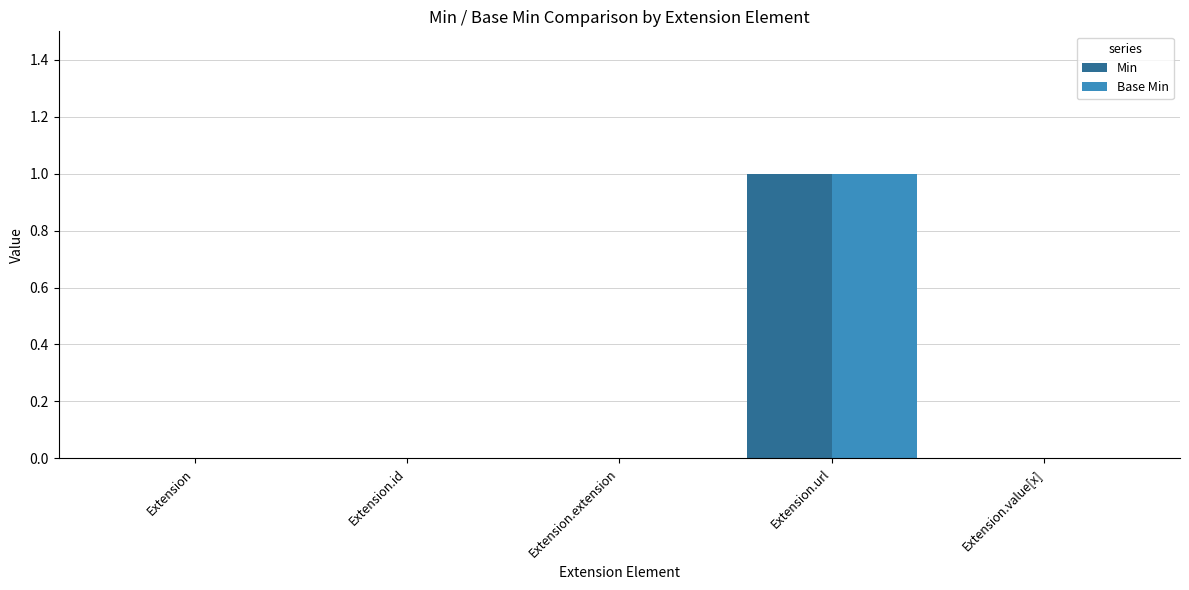

Is it true that Base Min equals -1 at Extension?

False